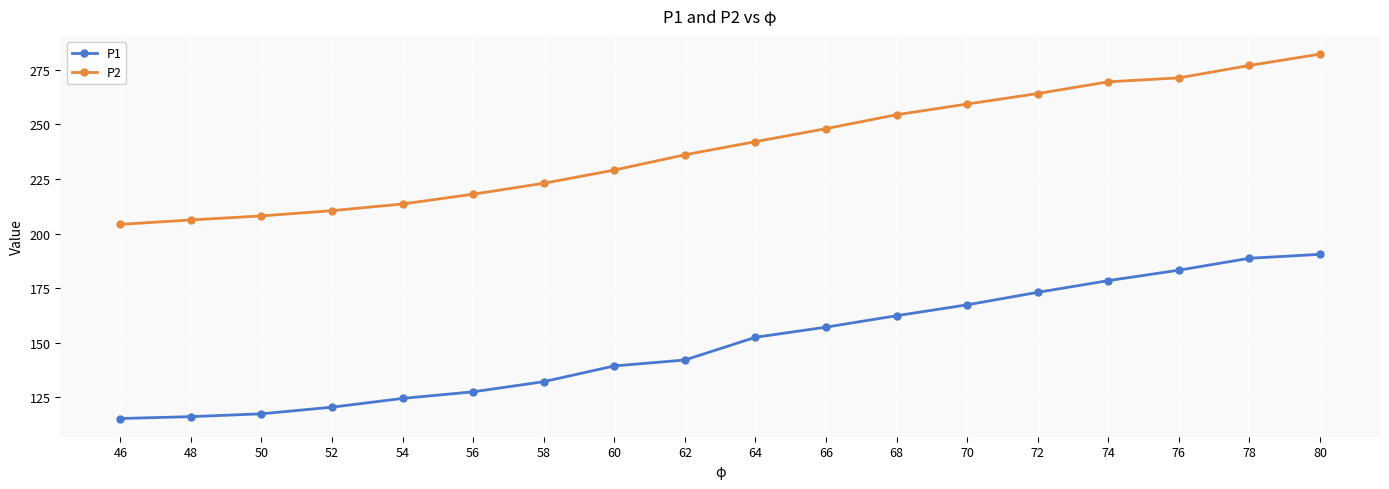

What is the total value across all series at 50?

325.6